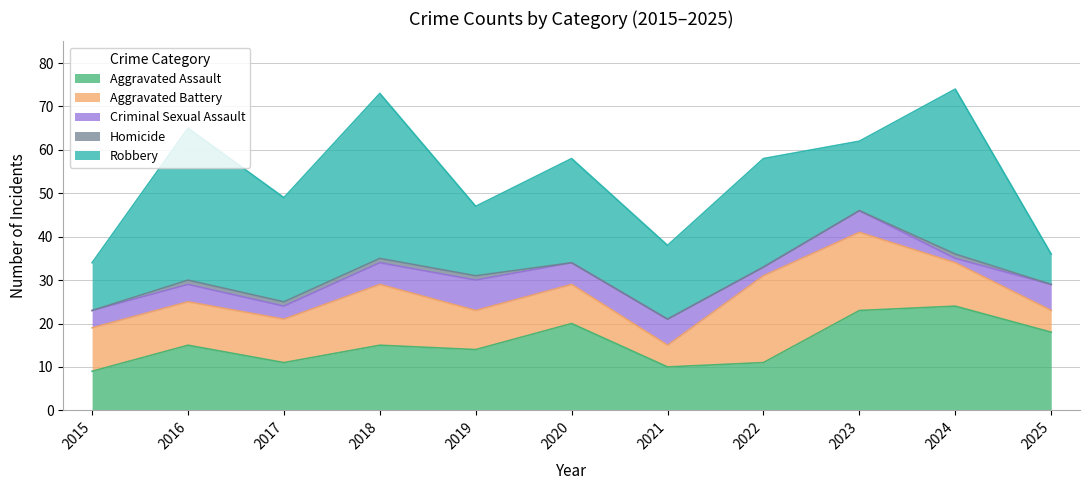

Does the chart have visible grid lines?

Yes